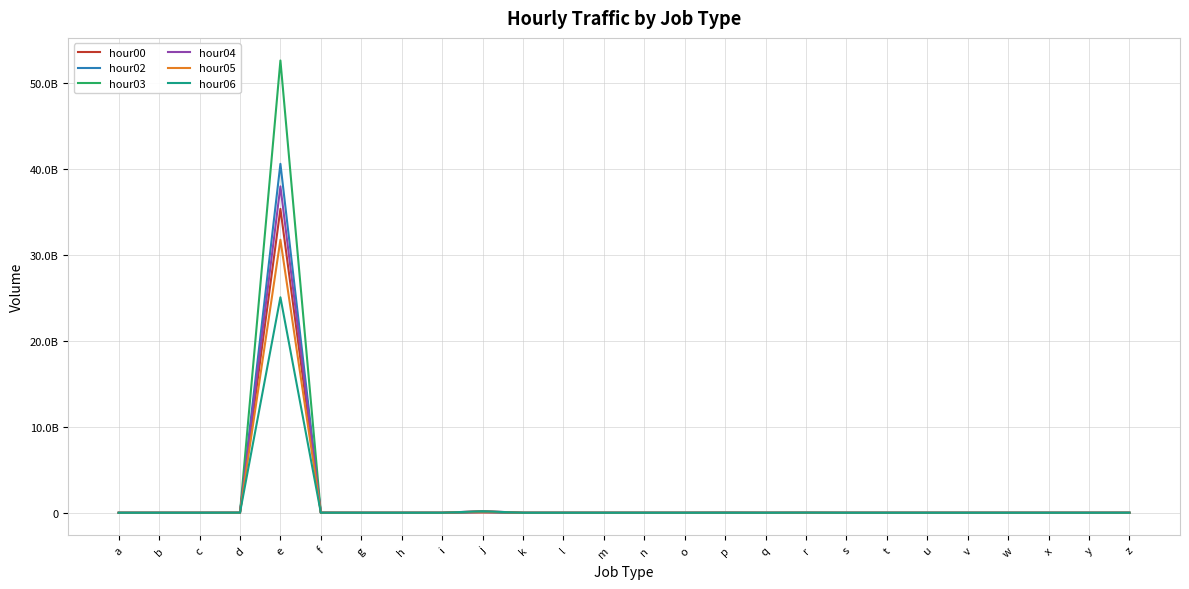

What is the maximum value shown in the chart?

52645132192